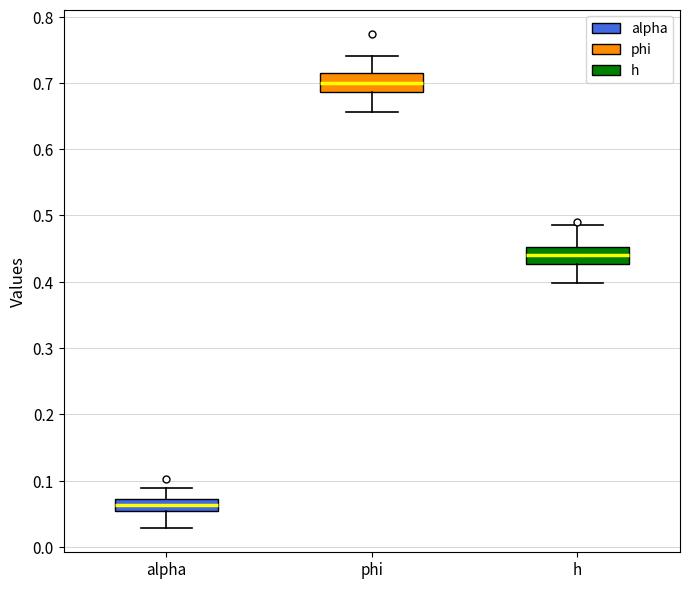

Reading left to right, read every box against the y-axis: the position of its median line, the range the box covers, and the ends of its whiskers. The values are not printed on the chart, so give them approximately, as read against the axis.

alpha: median 0.06, box 0.05 to 0.07, whiskers 0.03 to 0.09
phi: median 0.70, box 0.69 to 0.72, whiskers 0.66 to 0.74
h: median 0.44, box 0.43 to 0.45, whiskers 0.40 to 0.49